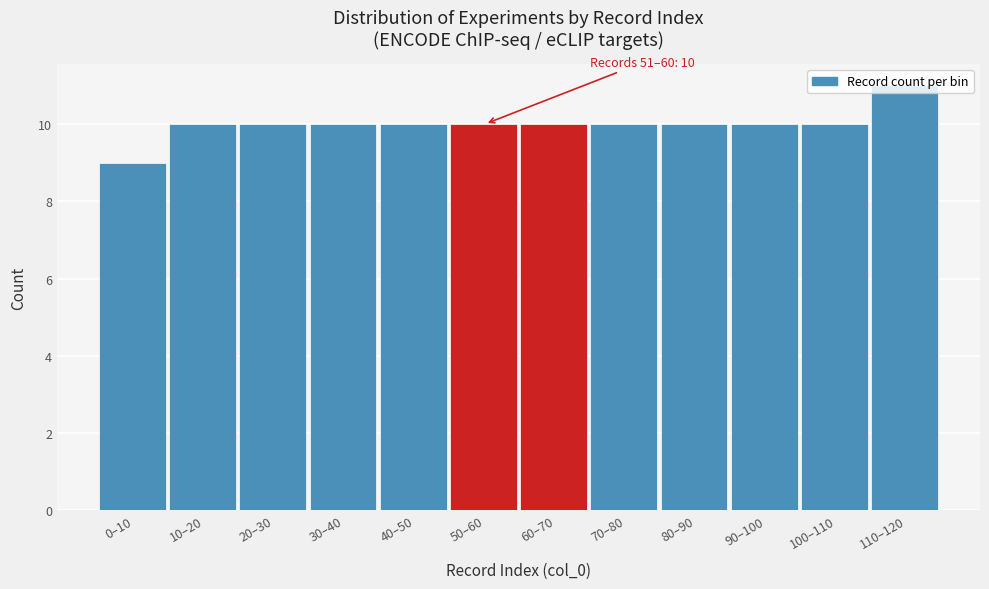

What is the sum of all values?

120